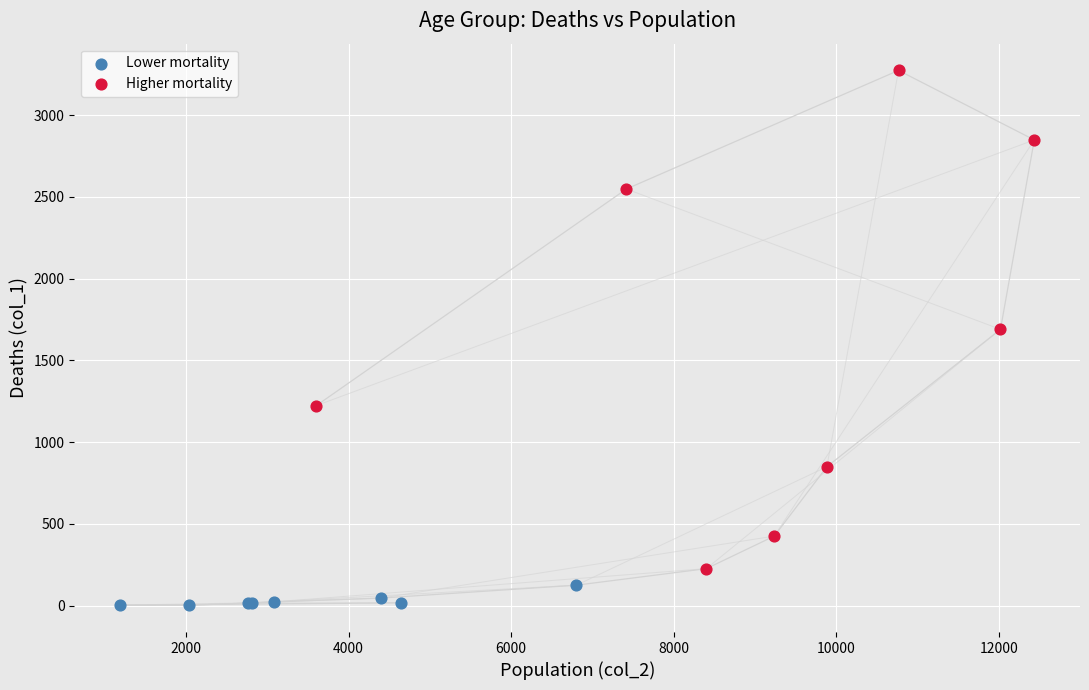

Which series reaches the maximum Y coordinate?

Higher mortality